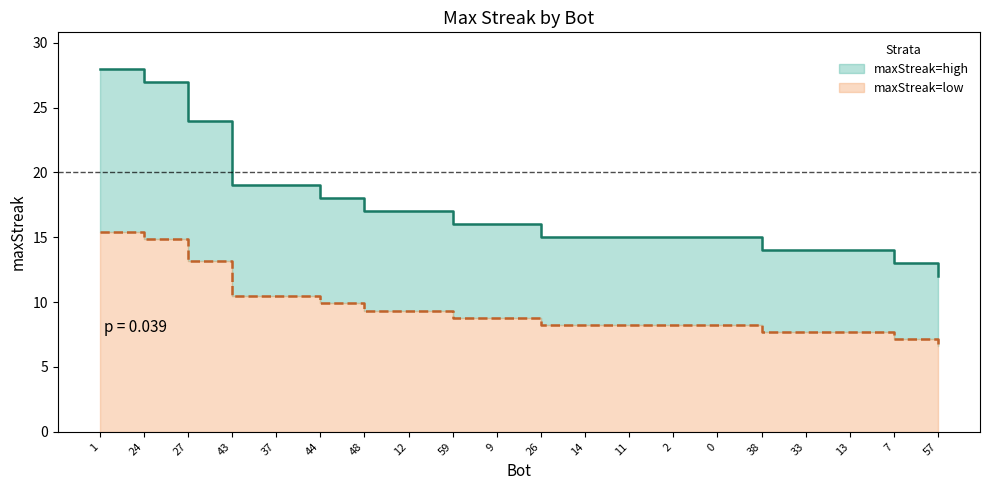

True or false: the data shows 26 at 2.

False